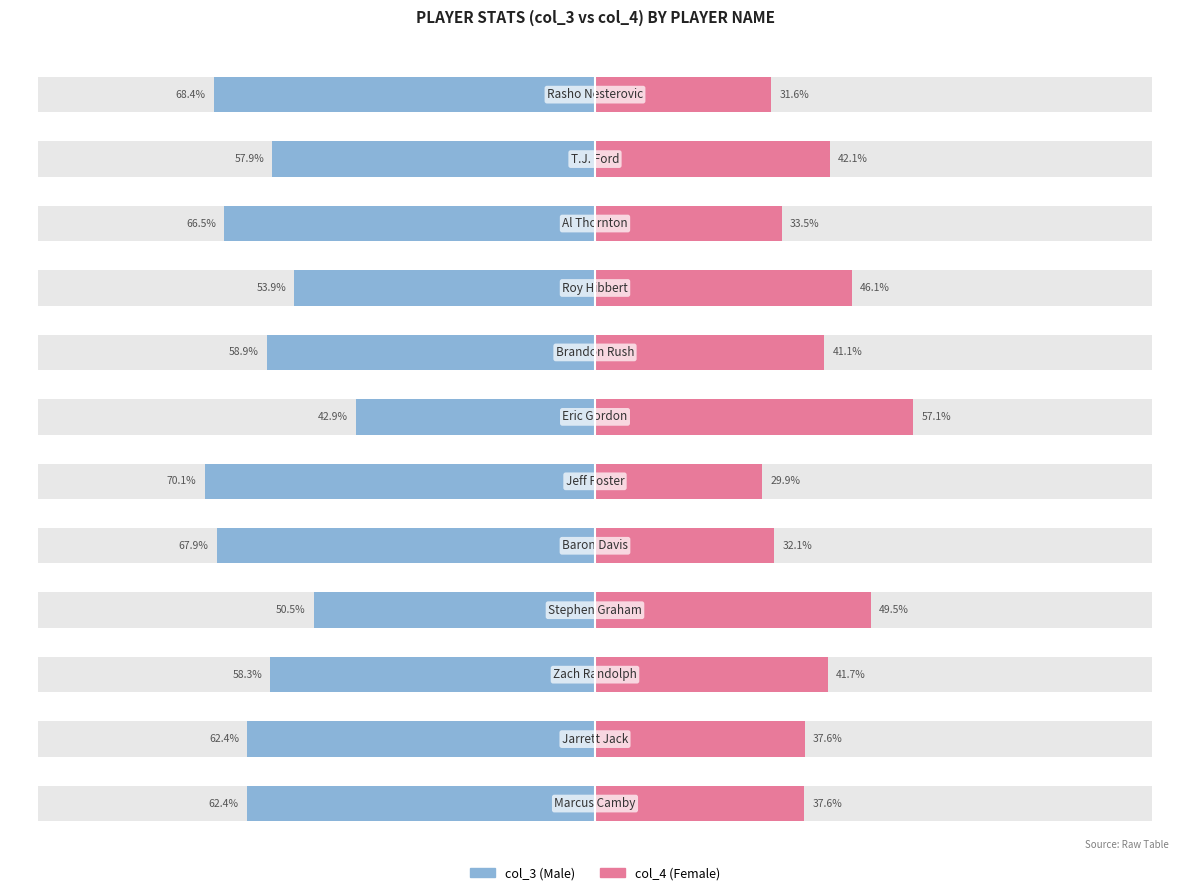

How many bars are there in each group?

2